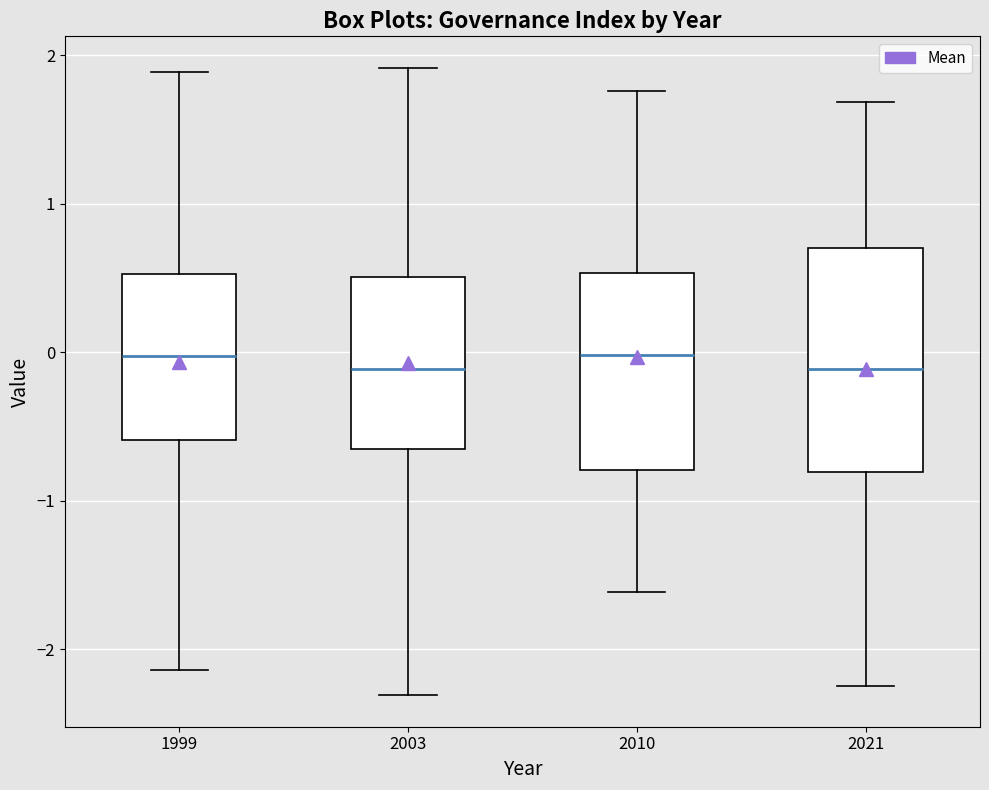

Which box is the tallest, from its lower edge to its upper edge?

2021